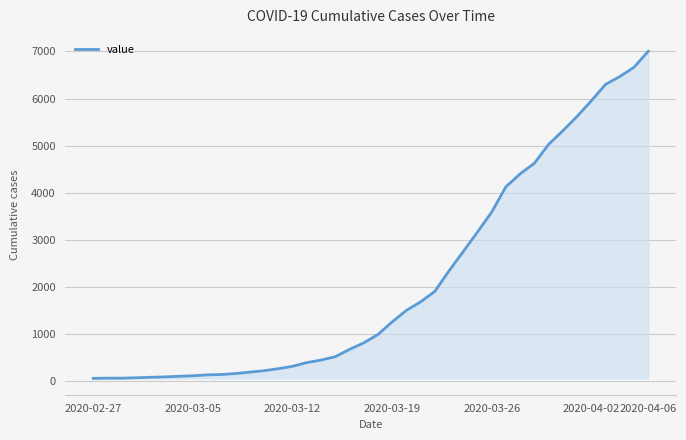

What is the maximum value shown in the chart?

7003